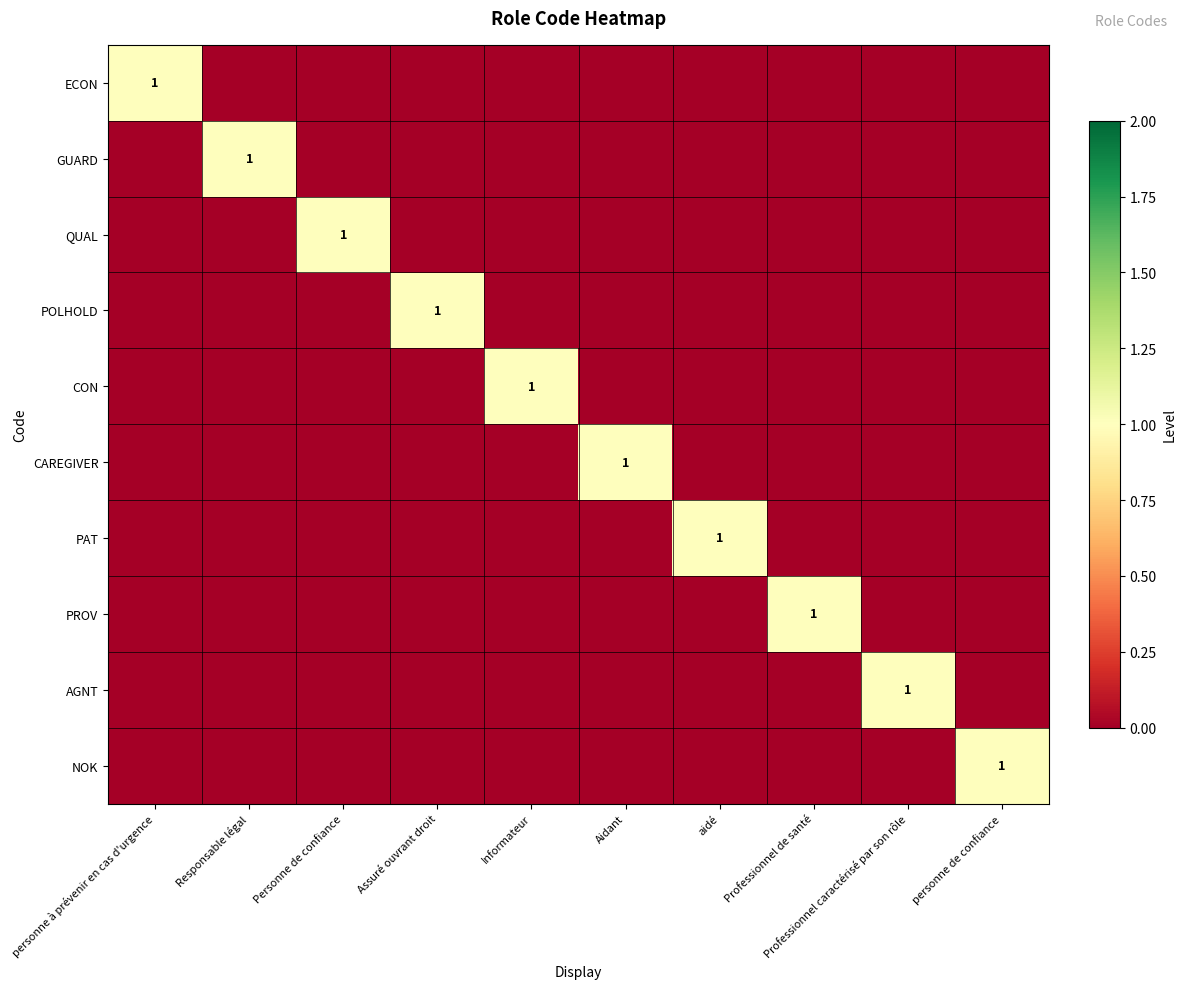

True or false: GUARD has a value of 2 at Responsable légal.

False